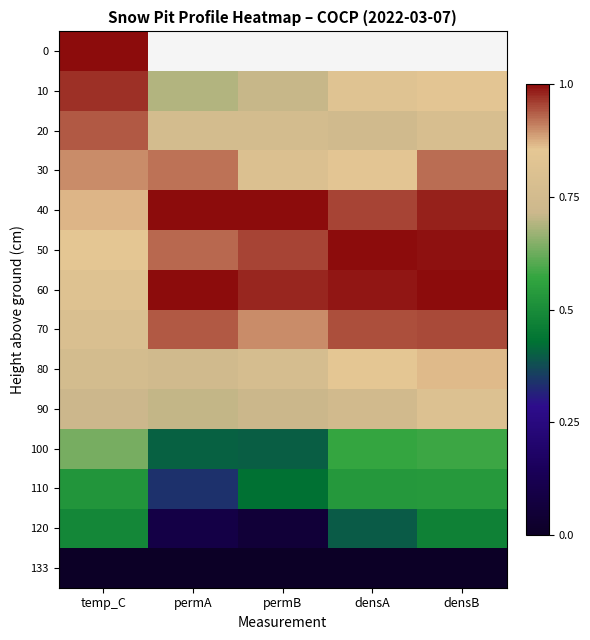

The 70 series shows 1.0 at densB. True or false?

True